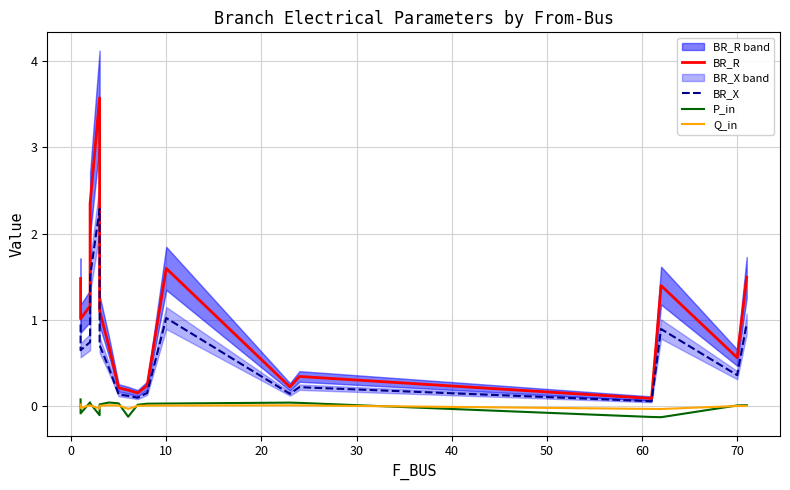

What is the minimum value shown in the chart?

-0.1